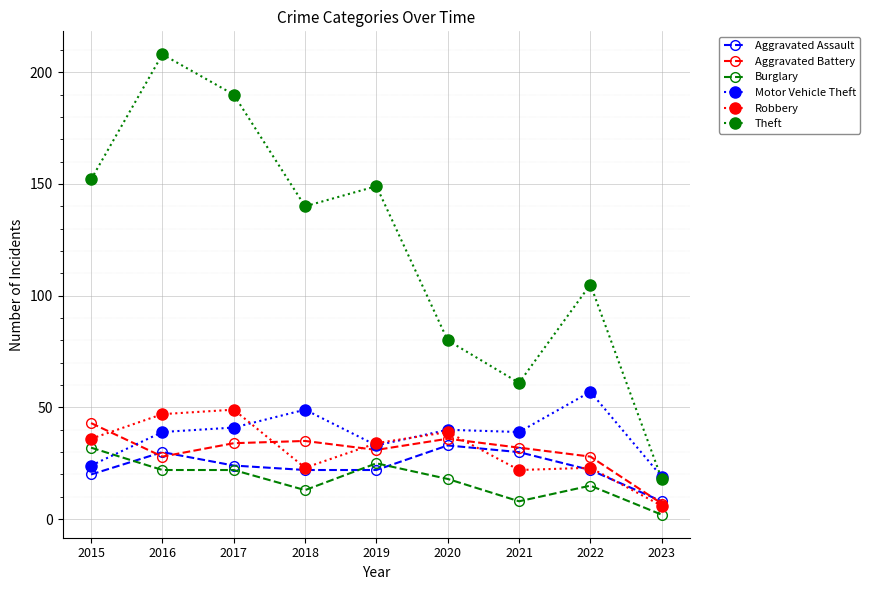

At which label does Theft reach its peak?

2016